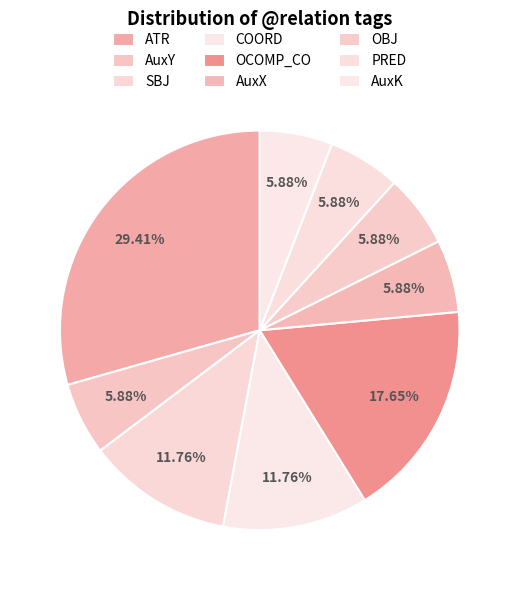

Rank the categories by value from lowest to highest.

AuxY, AuxX, OBJ, PRED, AuxK, SBJ, COORD, OCOMP_CO, ATR